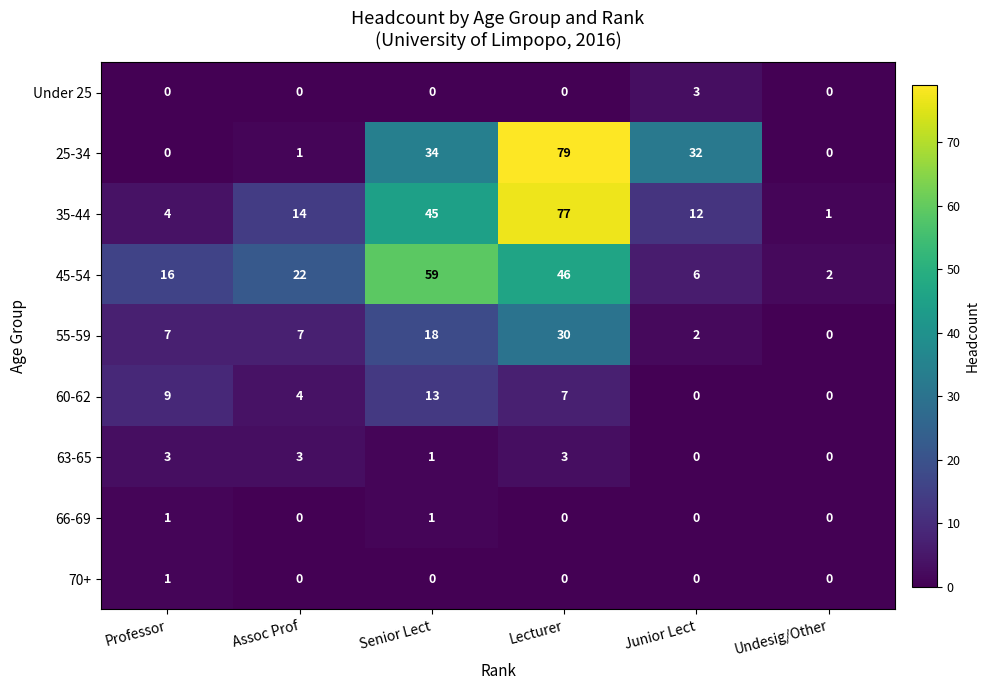

The value of 60-62 at Professor is 4. True or false?

False